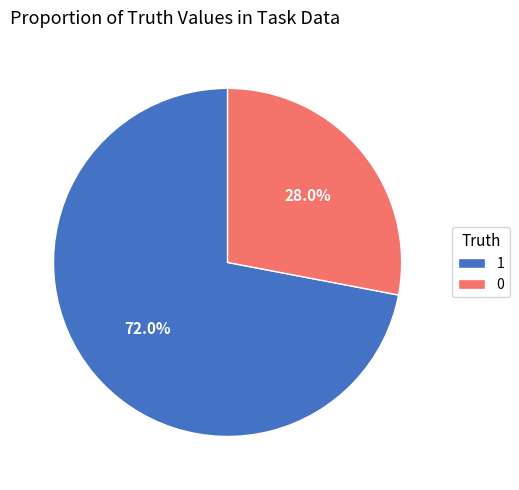

What percentage is NOT represented by 1?

28.0%